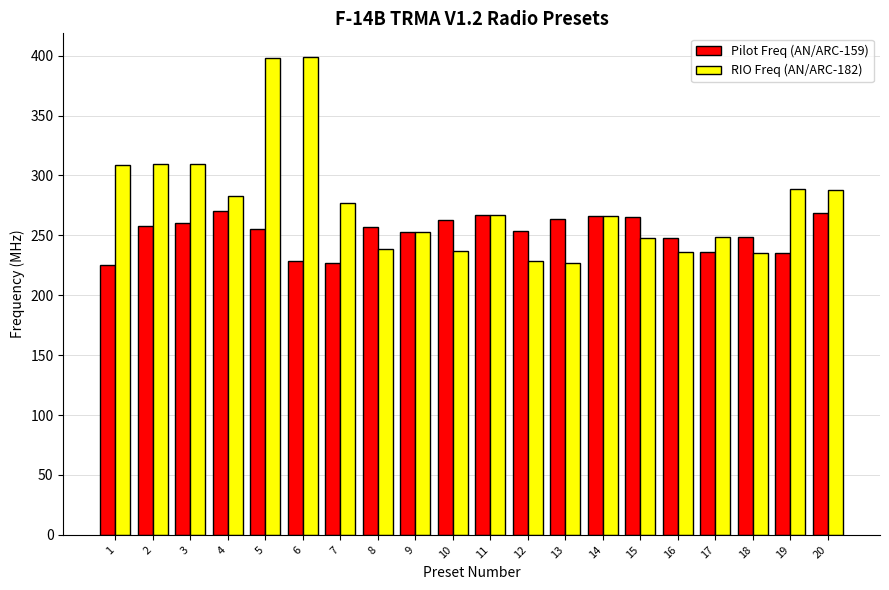

The value of Pilot Freq (AN/ARC-159) at 17 is 111.4. True or false?

False